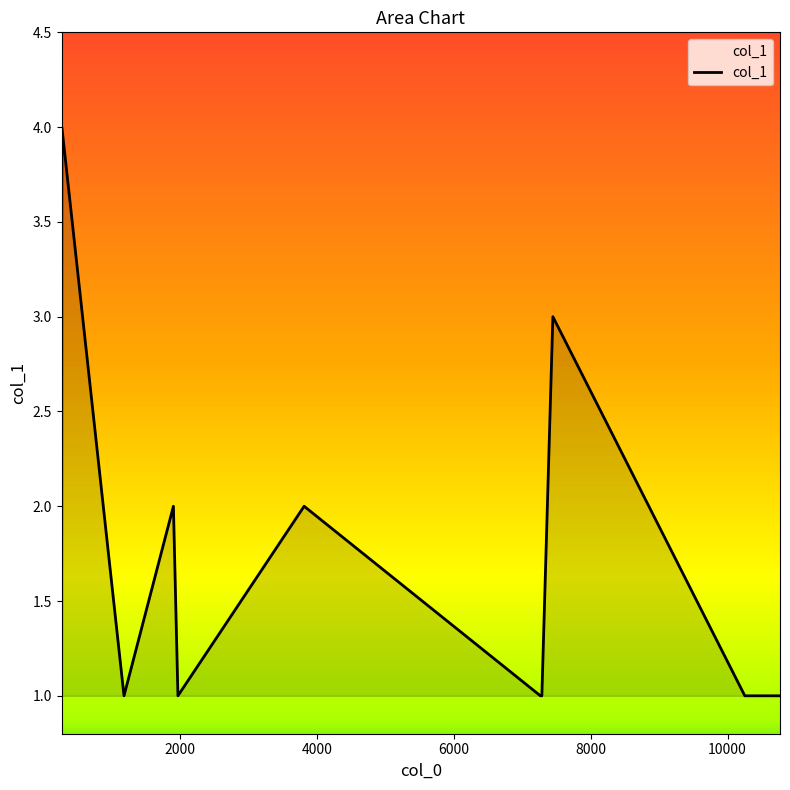

What is the difference between the maximum and minimum values?

3